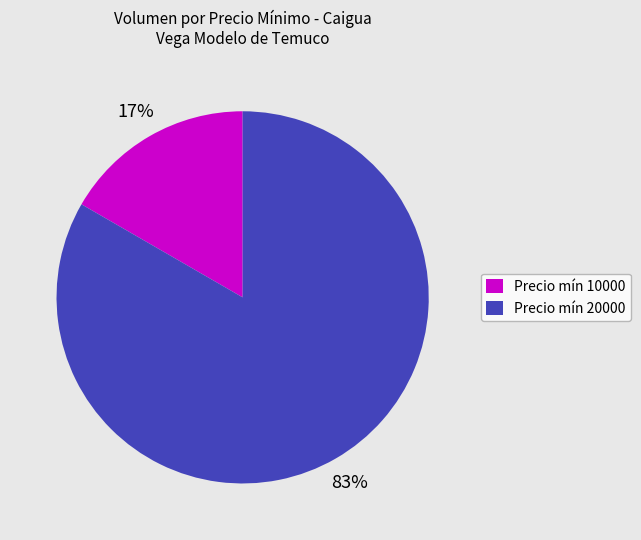

To the nearest percent, what is the combined percentage of Precio mín 10000 and Precio mín 20000?

100%